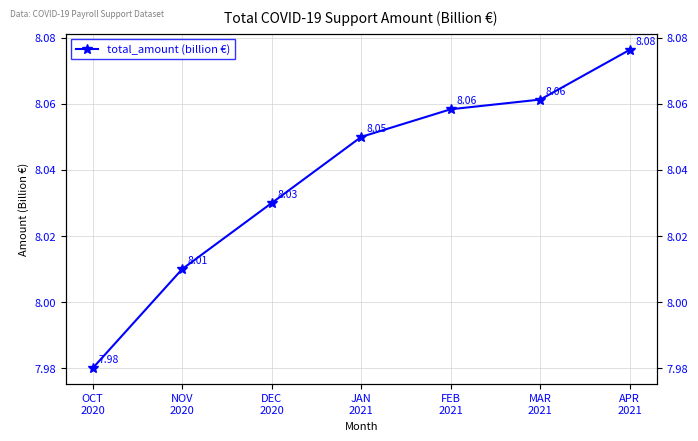

Which has a higher value, FEB
2021 or JAN
2021?

FEB
2021